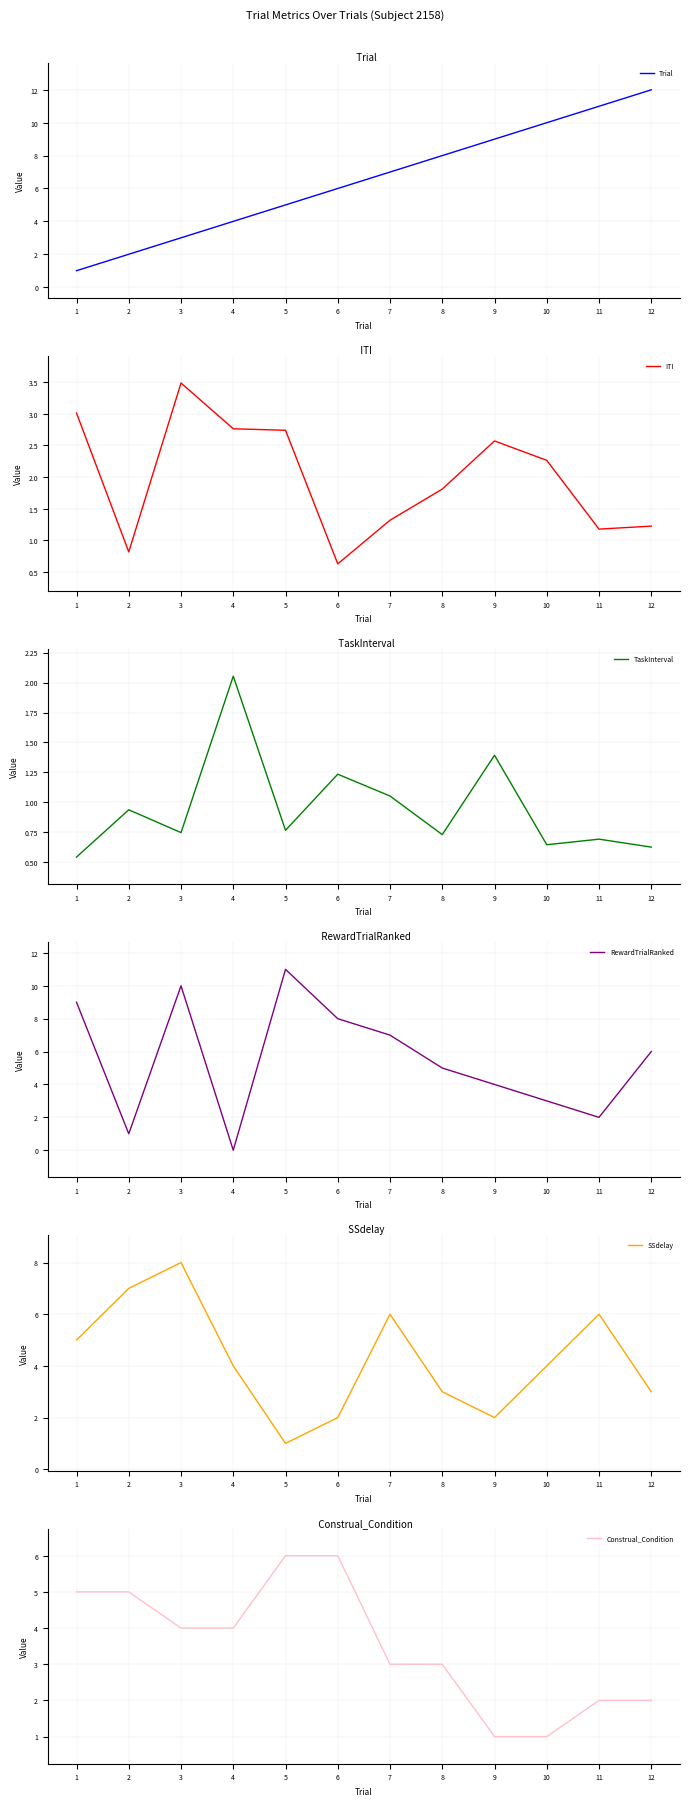

What are all the series names shown in the legend?

Trial, ITI, TaskInterval, RewardTrialRanked, SSdelay, Construal_Condition